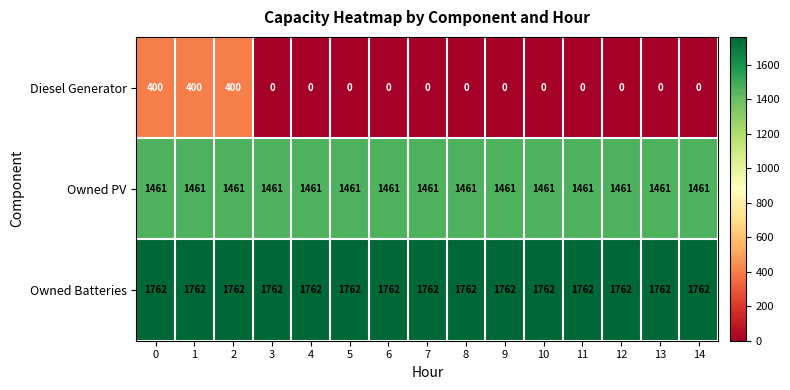

Which series has the largest range (max minus min)?

Diesel Generator